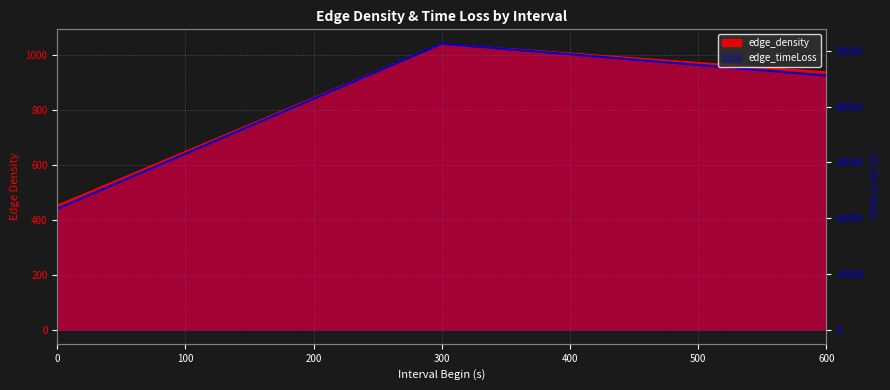

What is the sum of all values?

118611.6